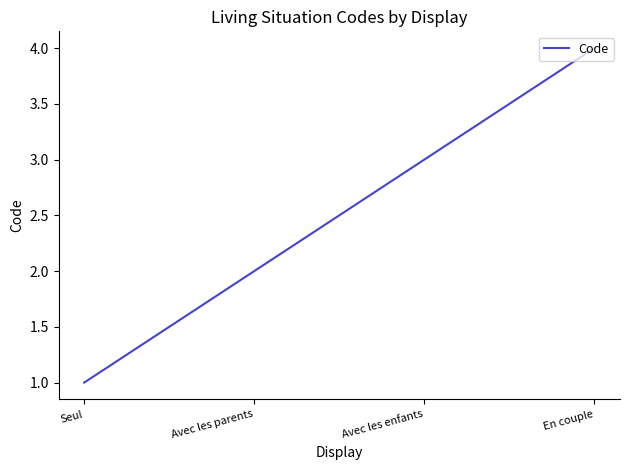

Is it true that the value at Avec les parents is 2?

True